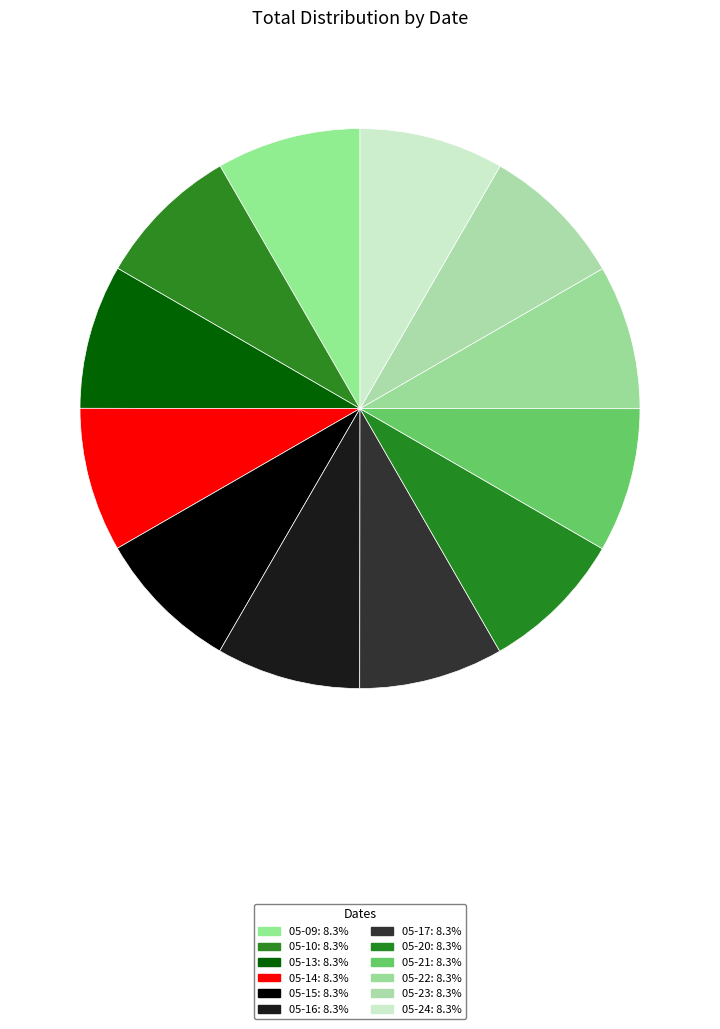

How many segments does this pie chart have?

12